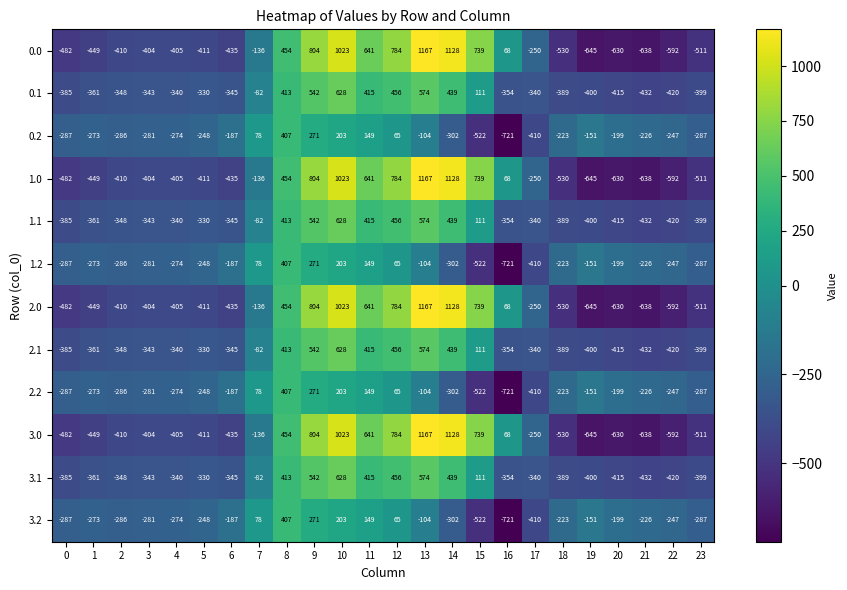

Where does the 0.1 series first go above -340?

5